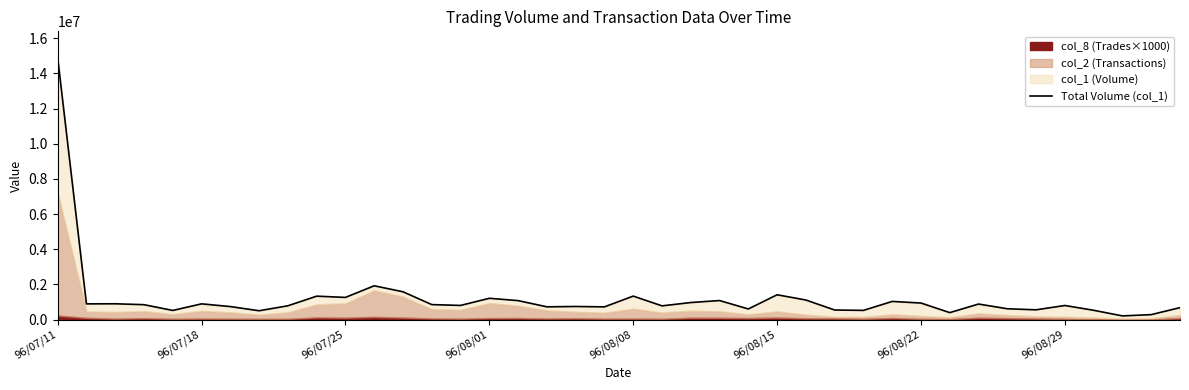

How many points are higher than both their immediate neighbors (excluding endpoints)?

12